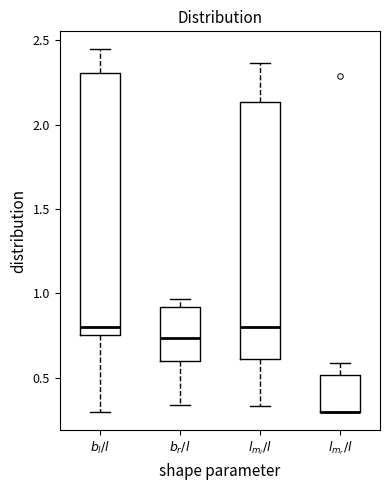

Where is the upper edge of the box for $l_{m_r}/l$ on the y-axis? The values are not printed on the chart, so give them approximately, as read against the axis.

0.50